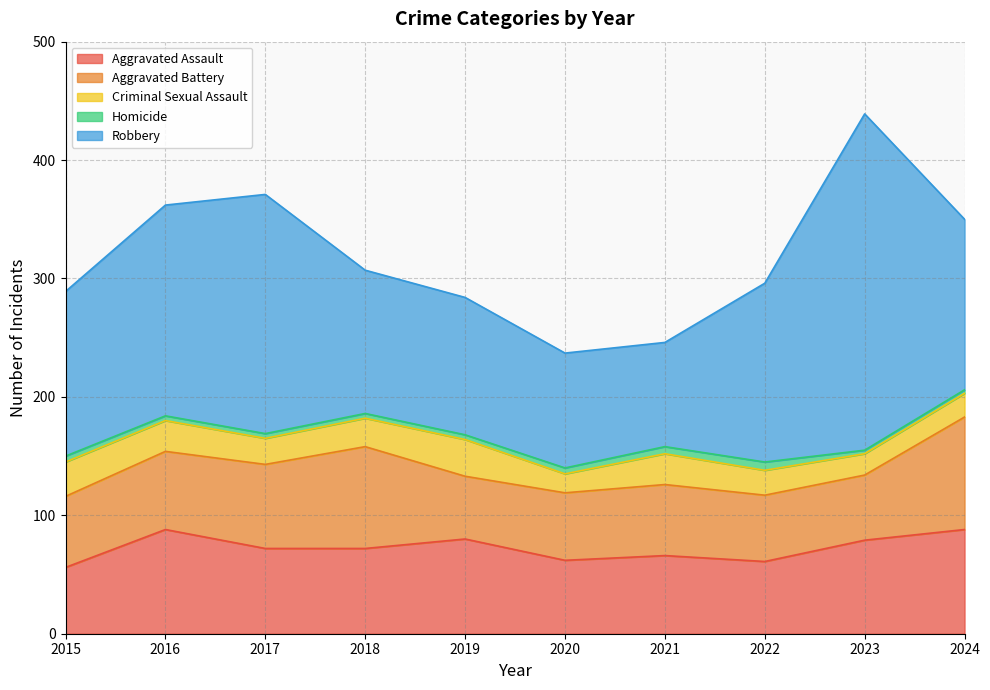

At which label does Robbery first exceed 144?

2016